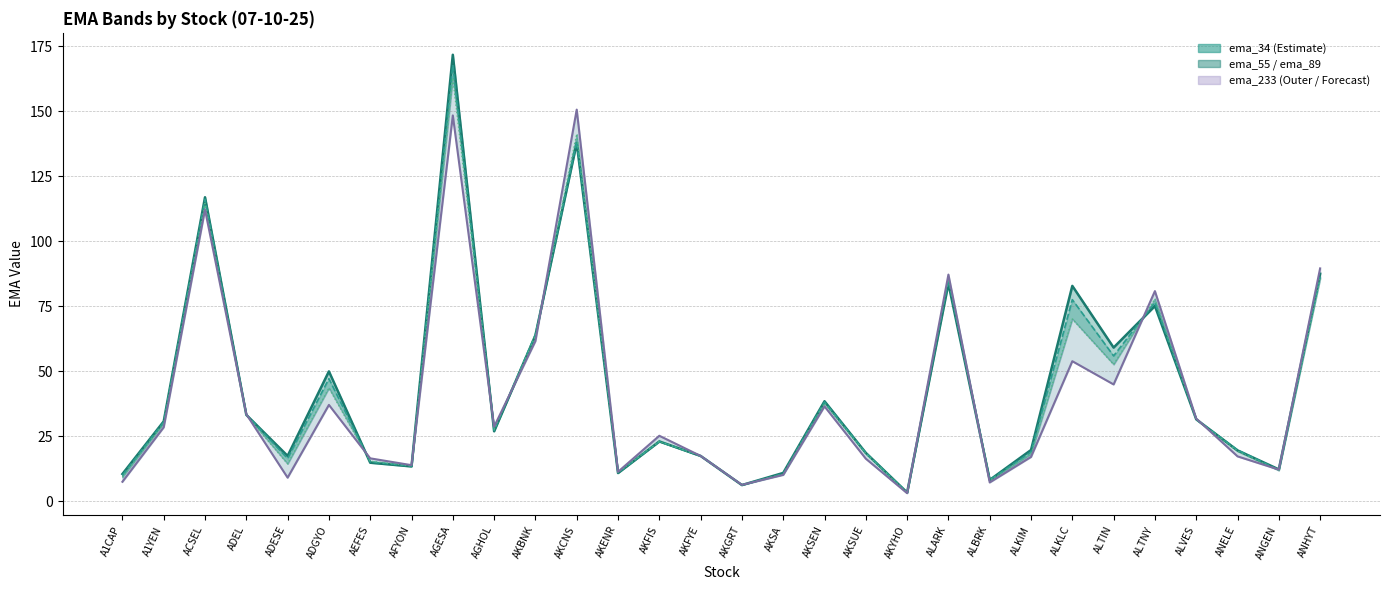

The value of ema_89 at AEFES is 15.5. True or false?

True